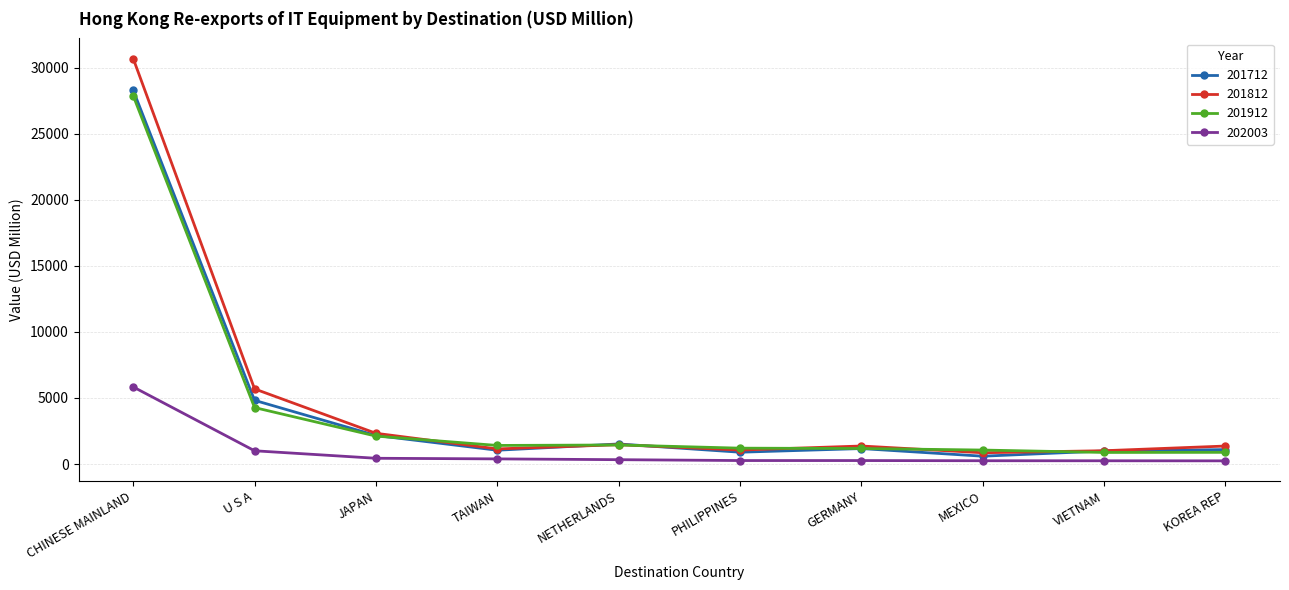

What is the minimum value for 201812?

855.7